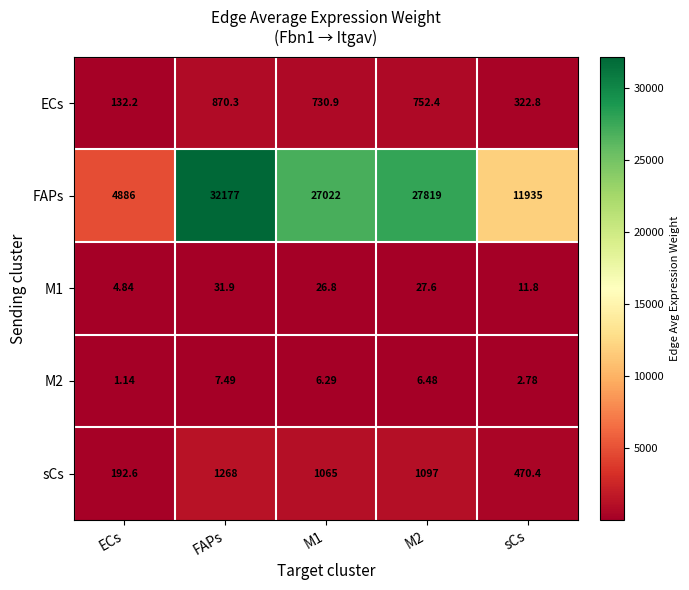

Where is ECs nearest to the value 501?

sCs